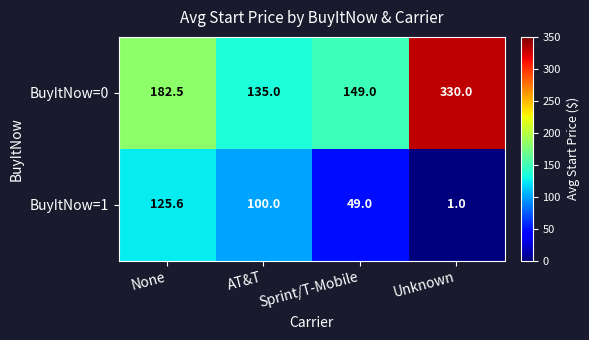

What is the average value of the BuyItNow=1 series?

68.9